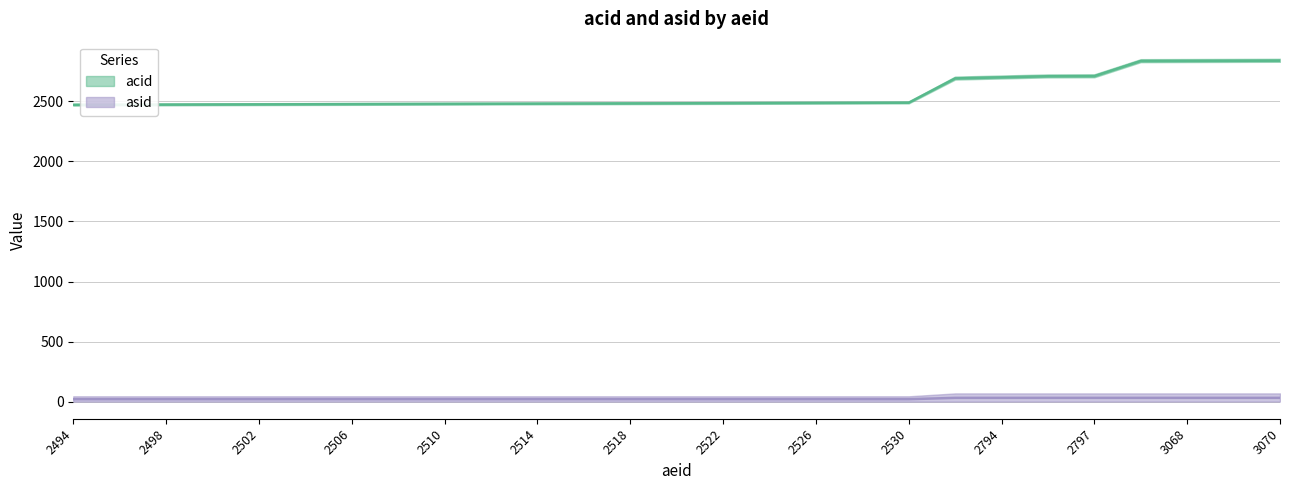

True or false: acid and asid intersect in this chart.

False